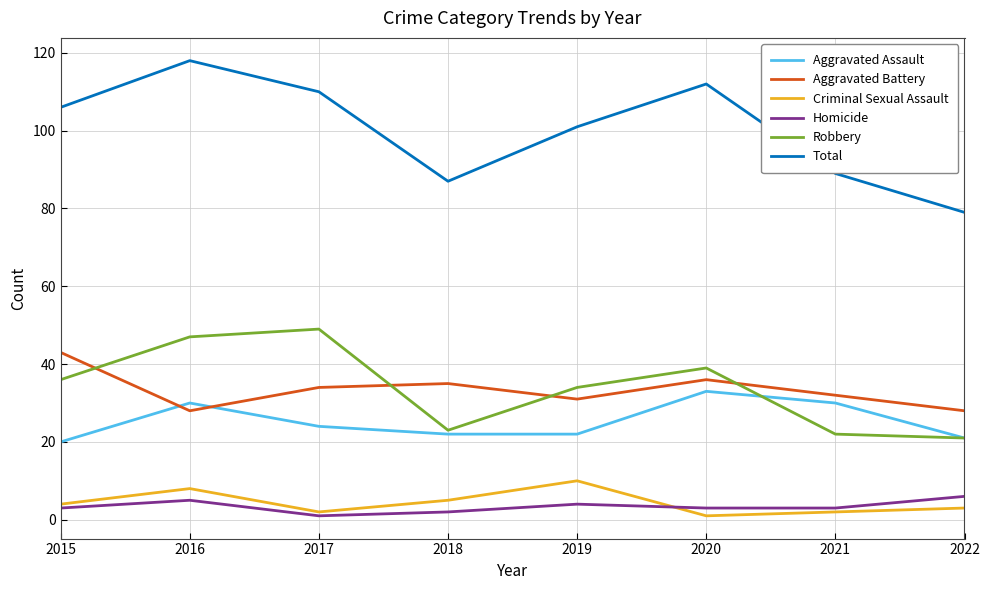

Which category has the highest value in the Aggravated Assault series?

2020